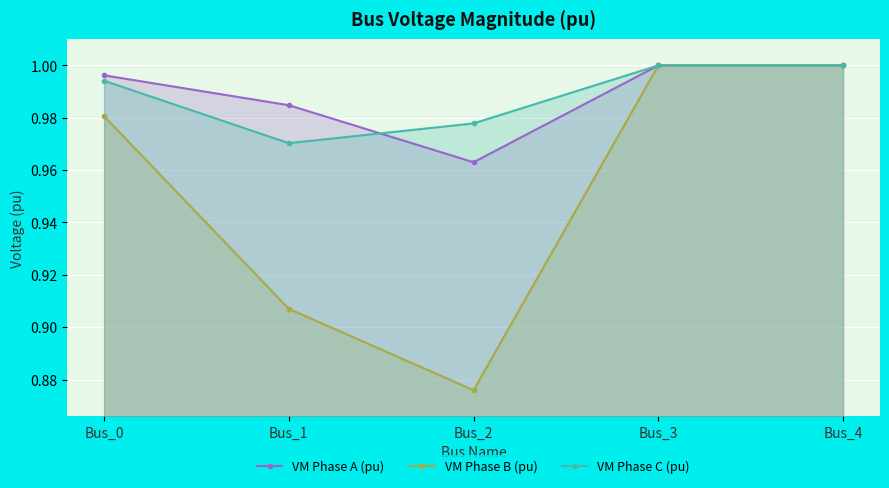

What is the approximate value of VM Phase C (pu) at Bus_1?

1.0